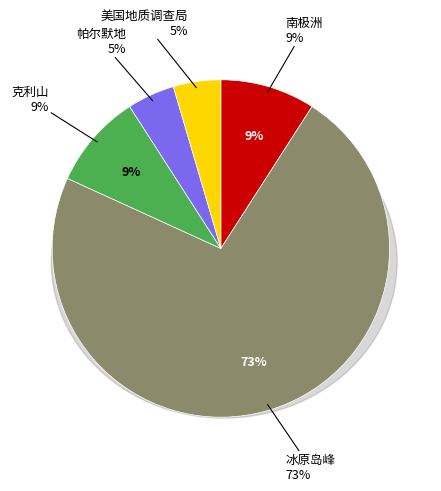

What is the ratio of the value at 冰原岛峰 to the value at 南极洲?

8.0